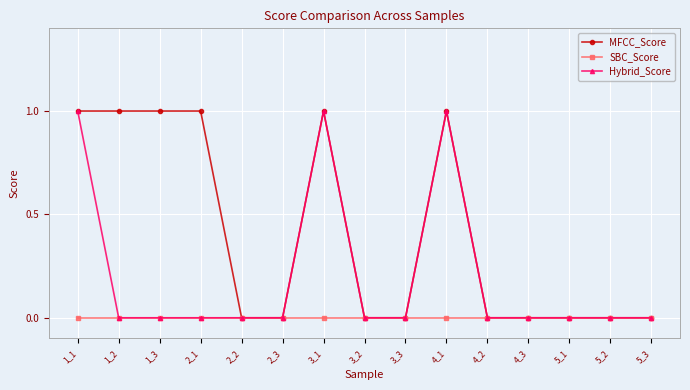

True or false: MFCC_Score has more than 1 interior local peaks.

True